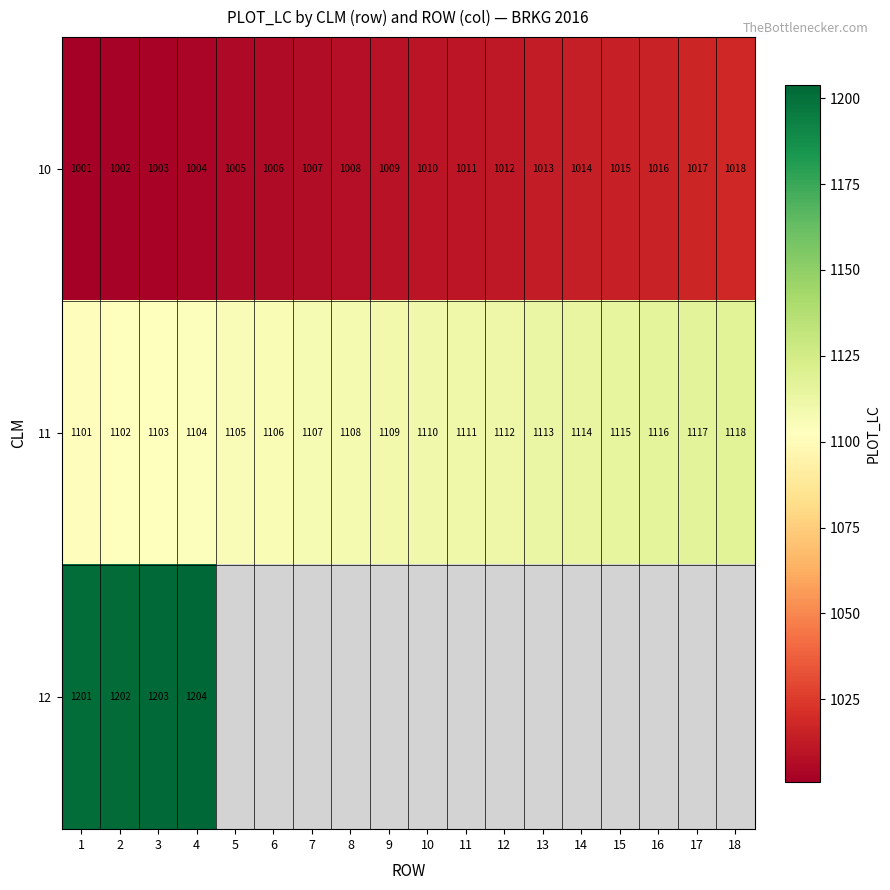

What is the difference between the highest and lowest values at 3?

200